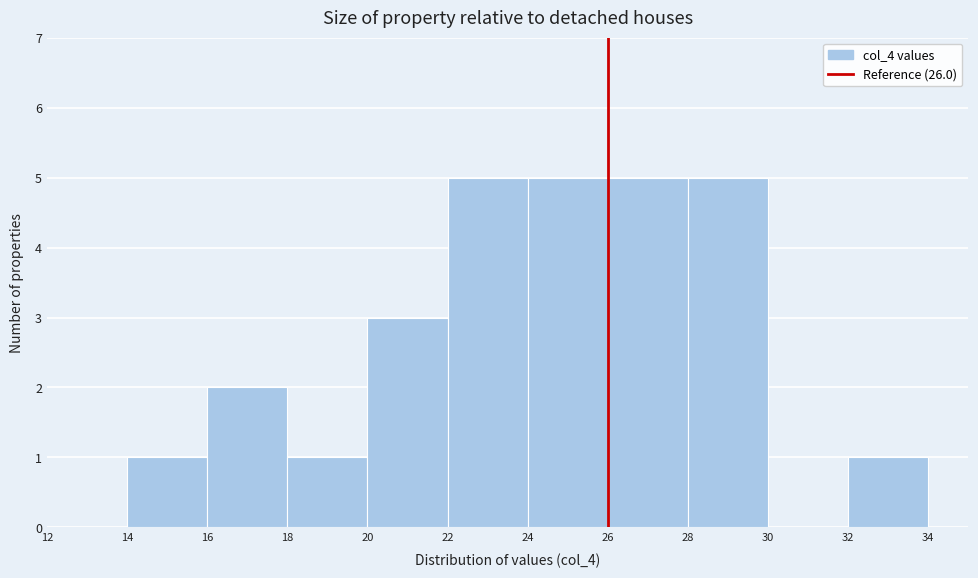

Reading left to right, transcribe this chart: for each bar, give the range it covers on the x-axis and its height. The values are not printed on the chart, so give them approximately, as read against the axis.

12 to 14: 0
14 to 16: 1
16 to 18: 2
18 to 20: 1
20 to 22: 3
22 to 24: 5
24 to 26: 5
26 to 28: 5
28 to 30: 5
30 to 32: 0
32 to 34: 1